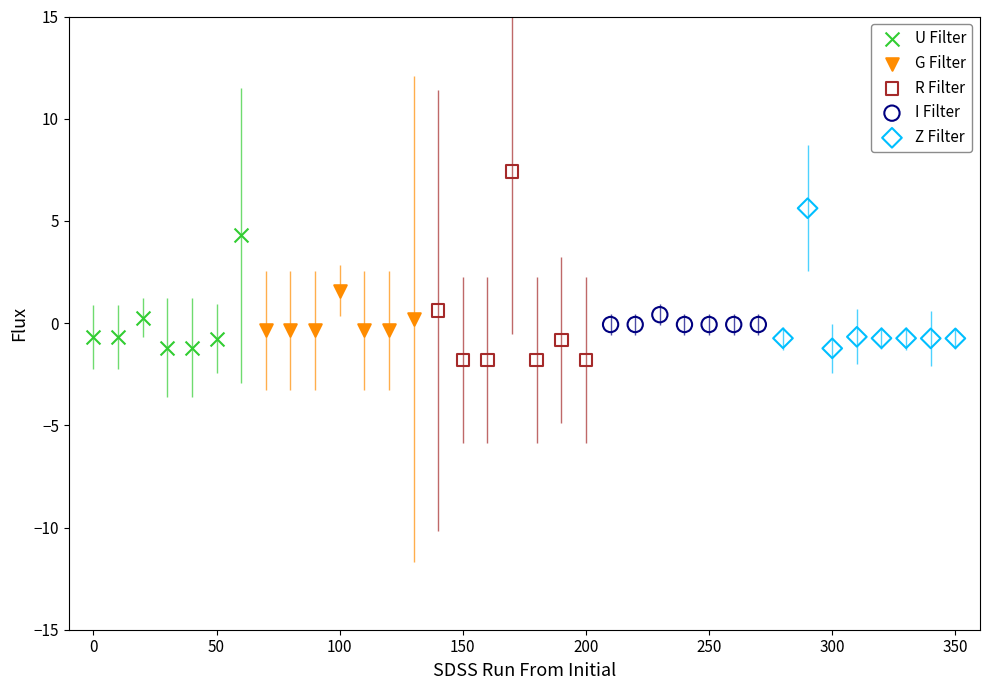

Which series has the largest Y range (max minus min)?

R Filter